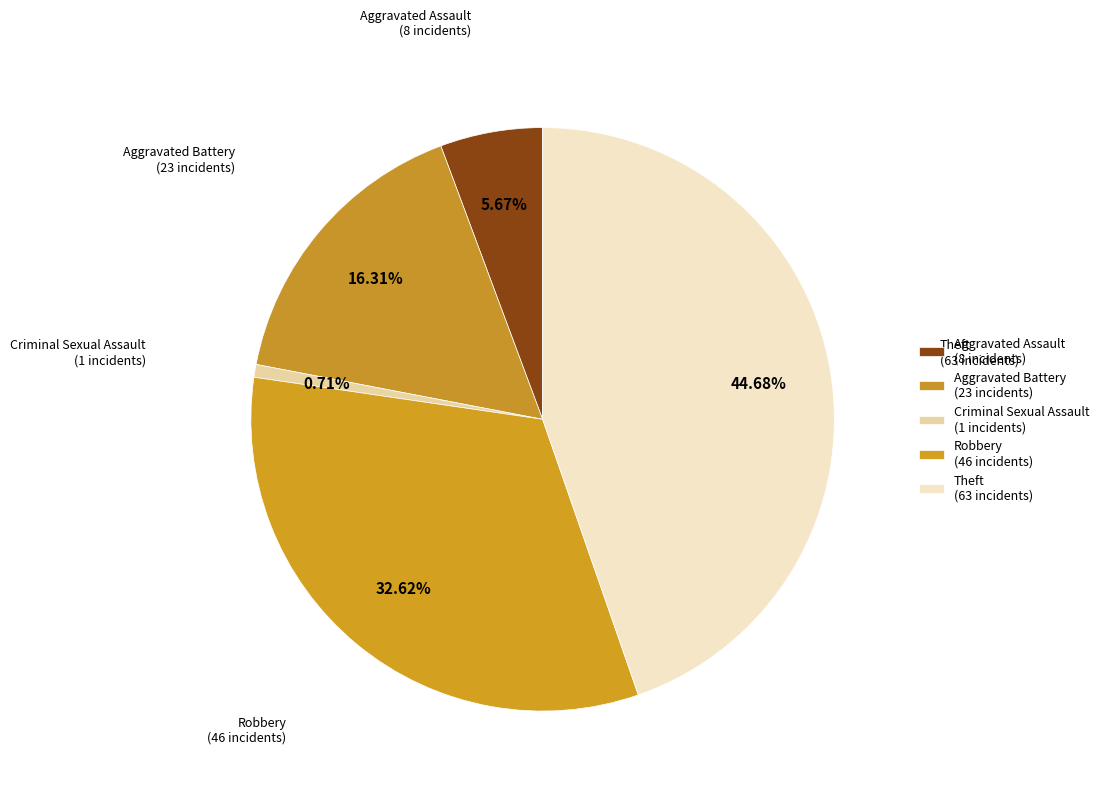

The Aggravated Battery slice represents 8% of the pie. True or false?

False